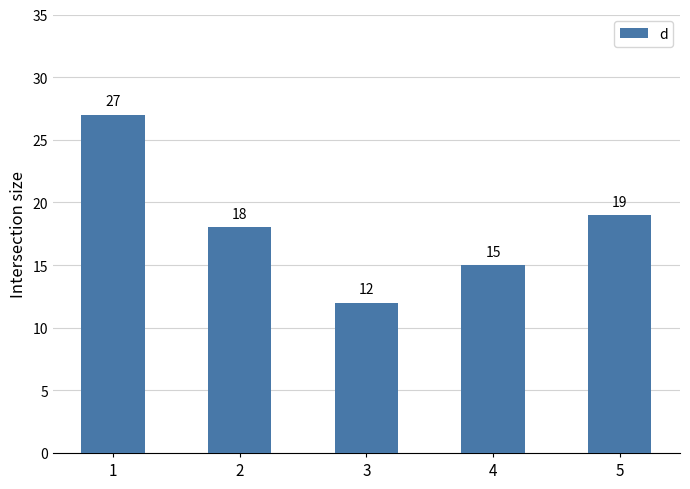

How many bars are there in total?

5